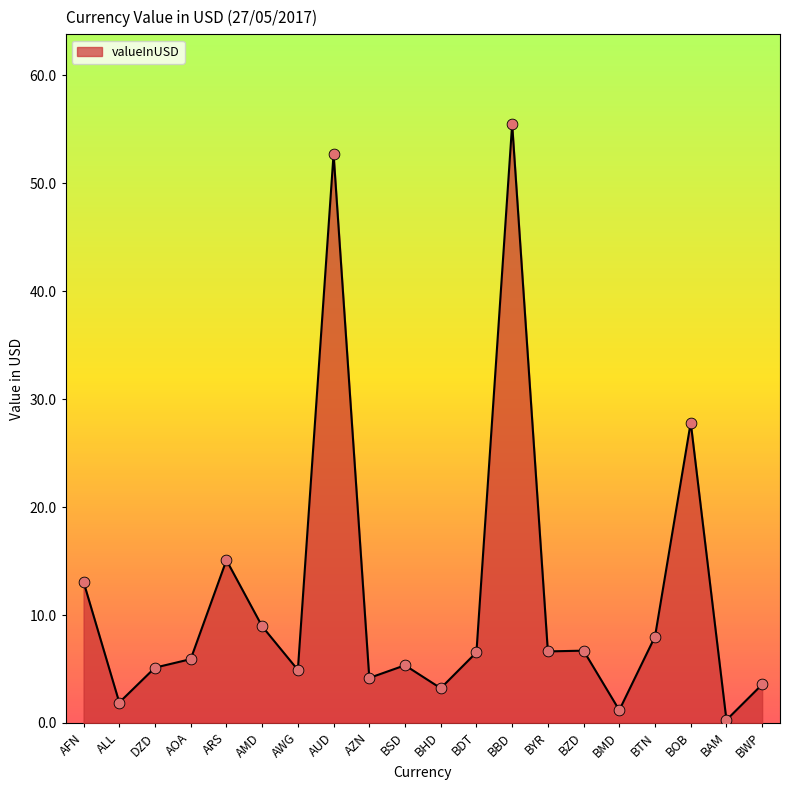

What is the change in value from AWG to BSD?

+0.4